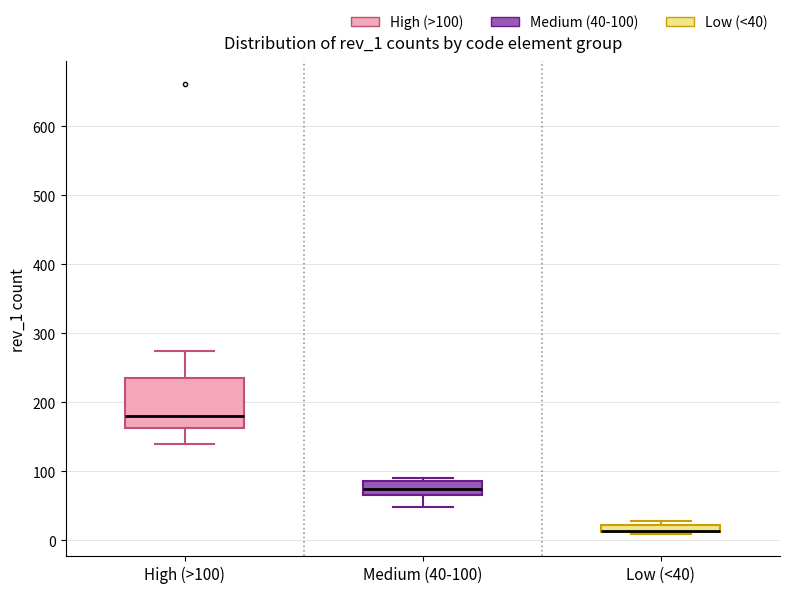

Comparing the boxes themselves (not the whiskers), which one is the tallest?

High (>100)